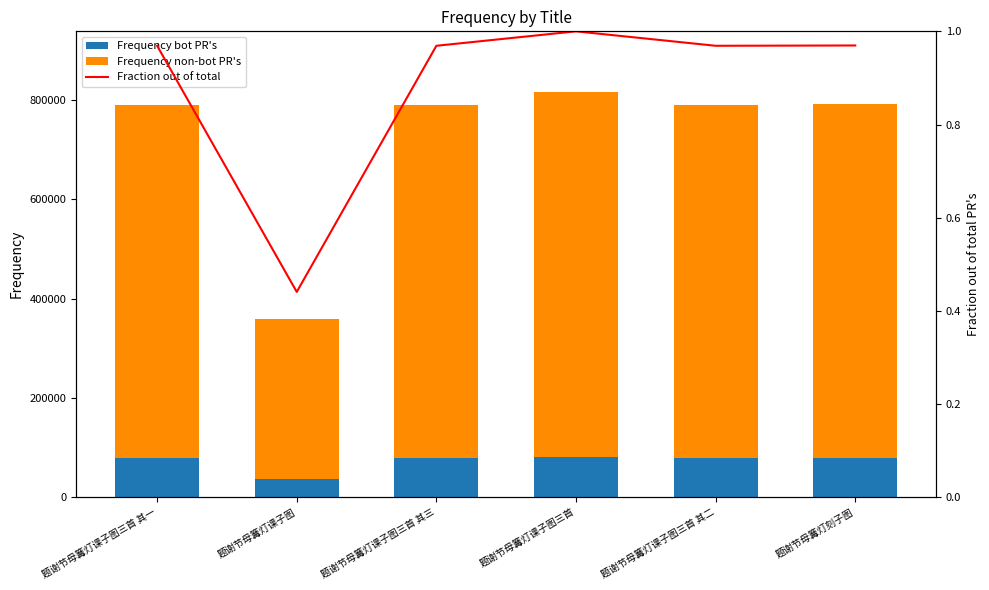

At how many categories does at least one series exceed 233626?

6